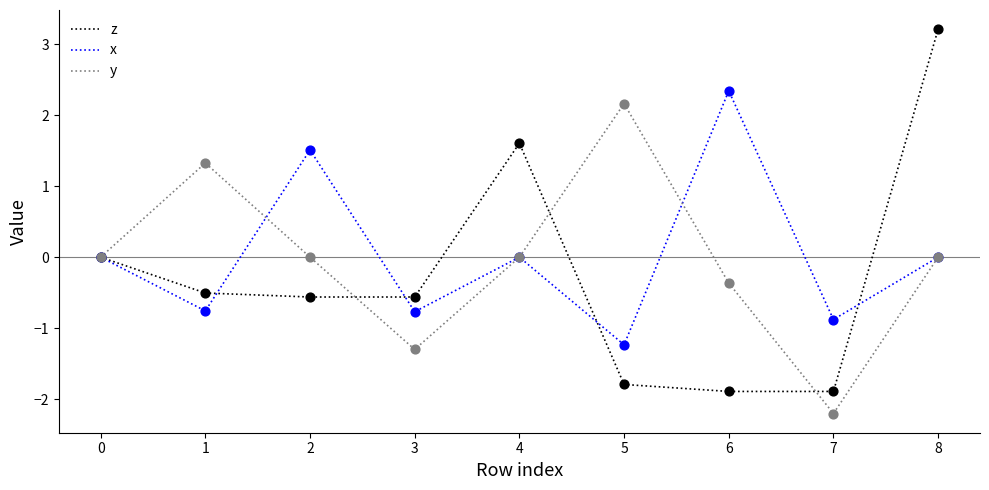

Which series has the largest total across all categories?

x